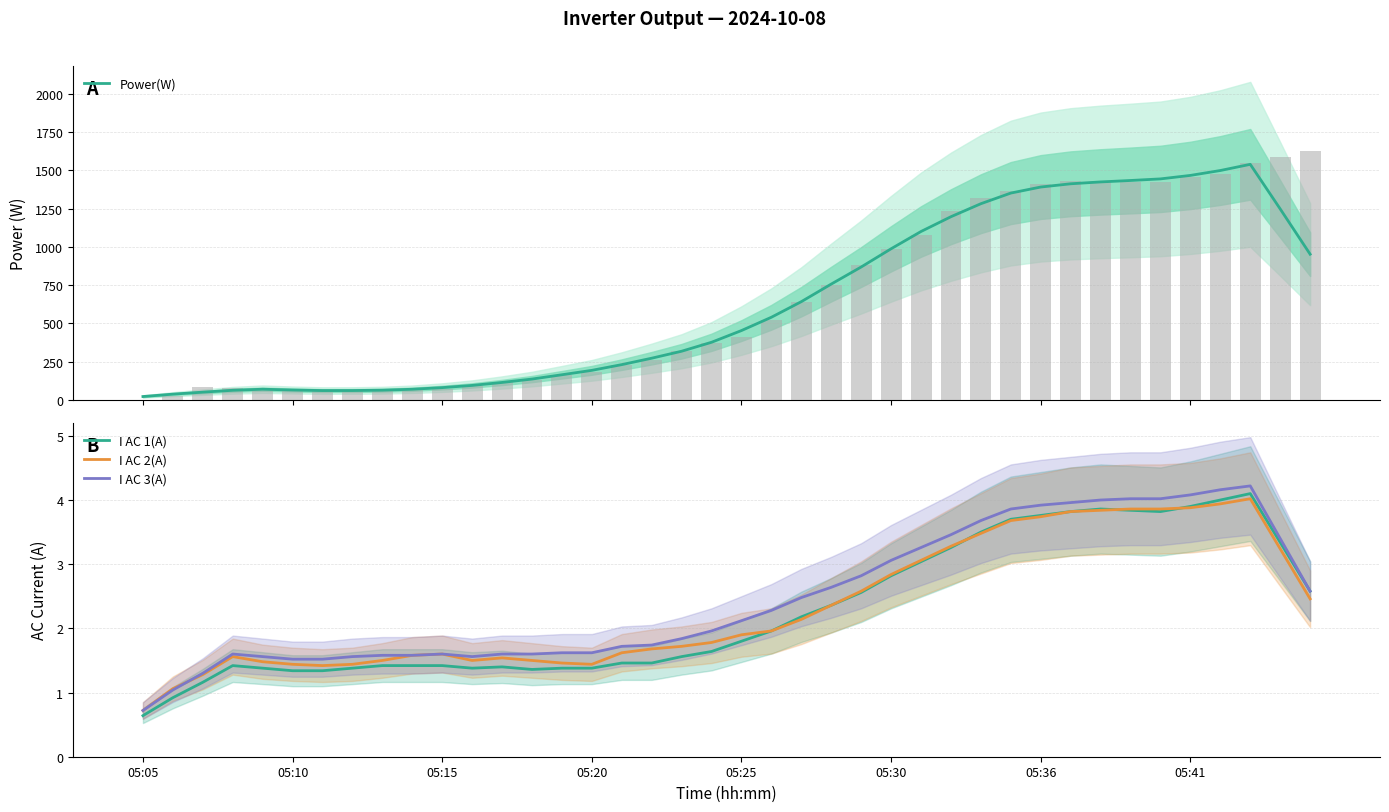

What is the minimum value for I AC 1(A)?

0.6